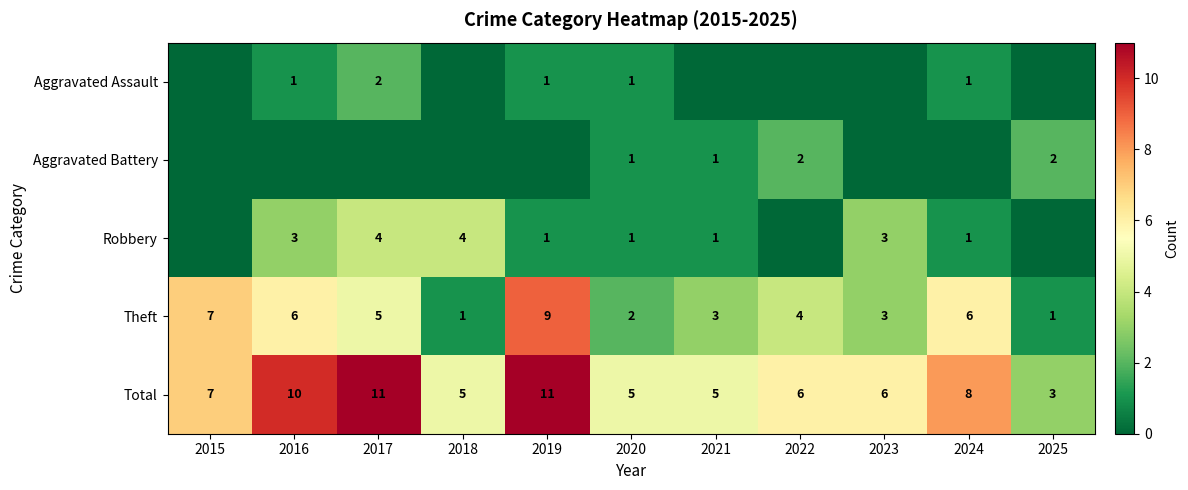

What is the total value across all series at 2019?

22